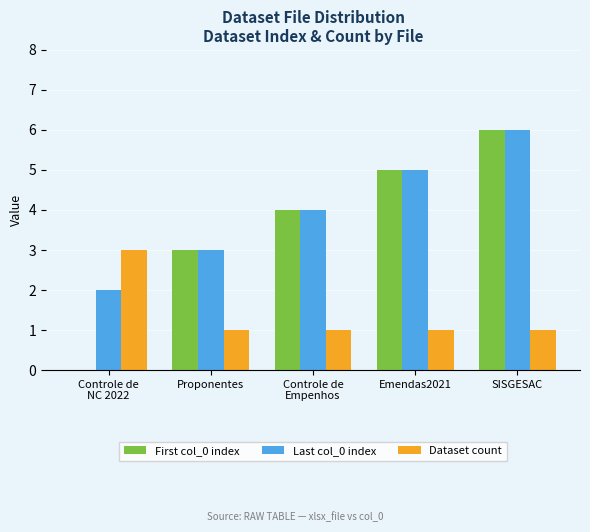

True or false: Dataset count has a value of 0 at Controle de
Empenhos.

False